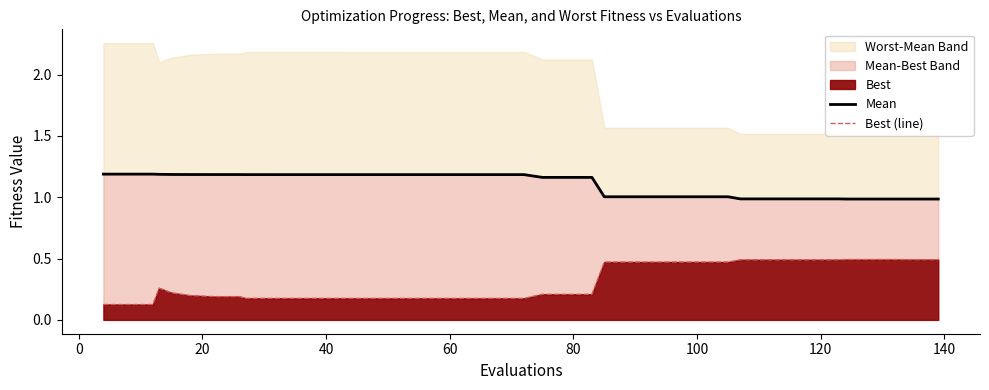

At how many categories does at least one series exceed 1?

30